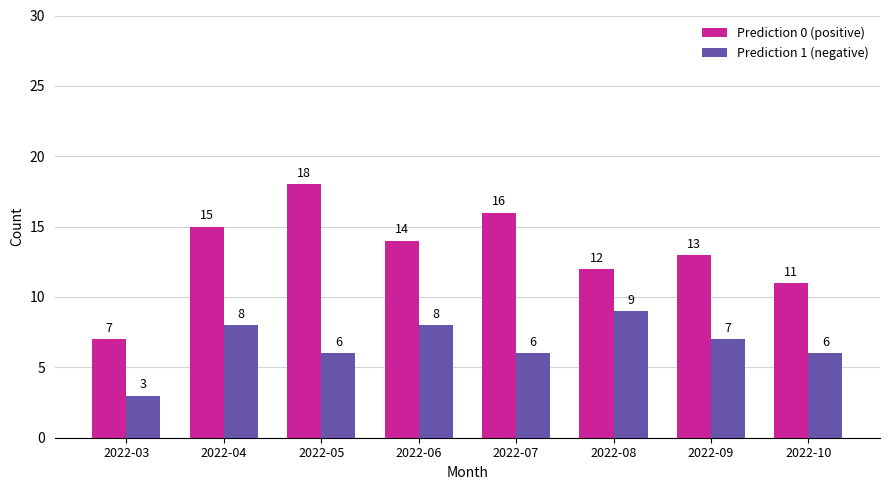

What is the minimum value for Prediction 1 (negative)?

3